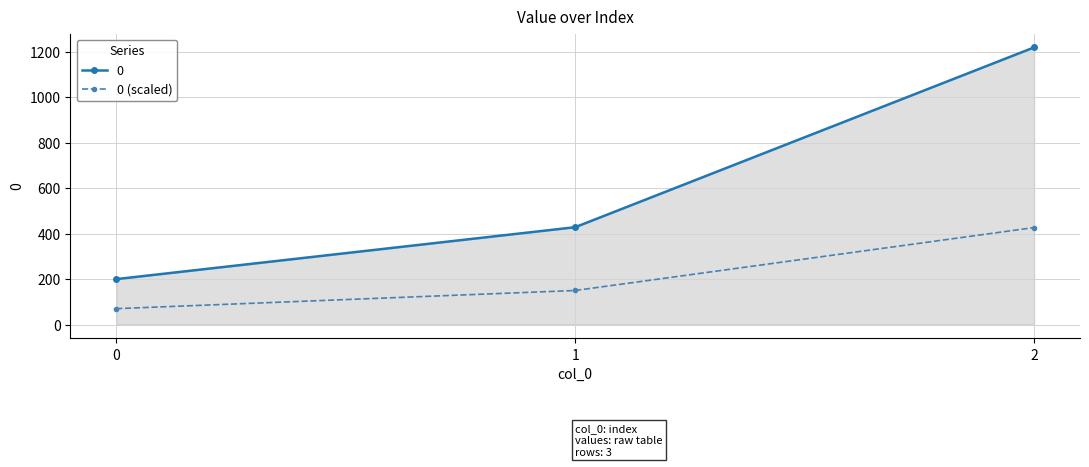

List the series in order of their overall mean, lowest first.

0 (scaled), 0